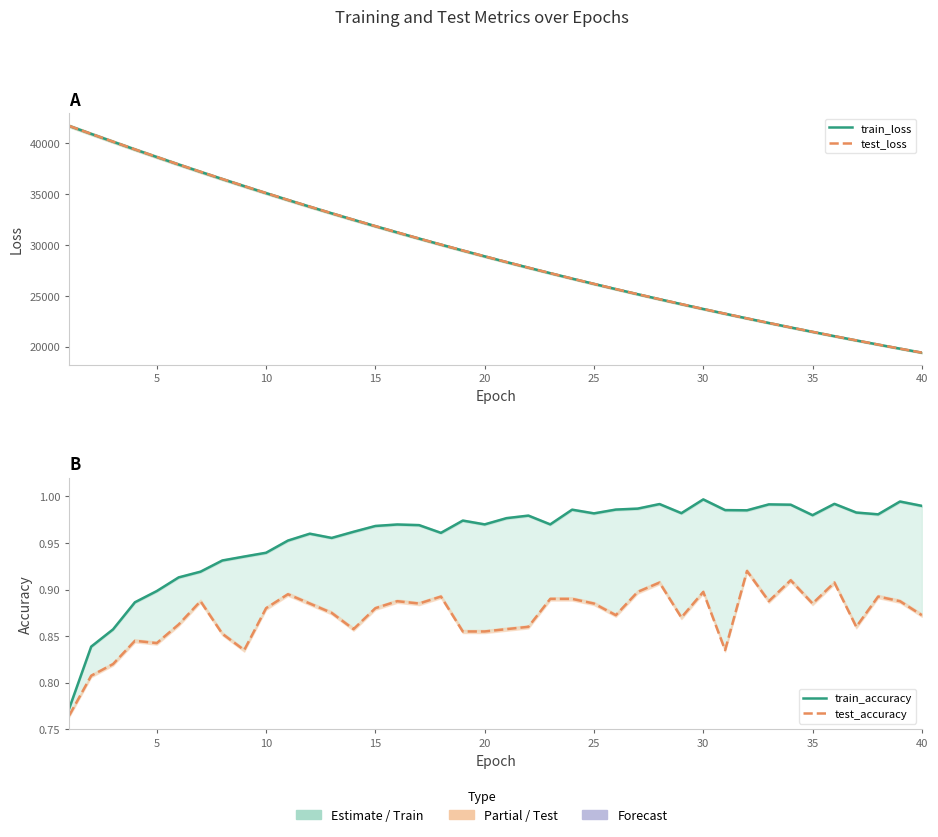

What are all the series names shown in the legend?

train_loss, test_loss, train_accuracy, test_accuracy